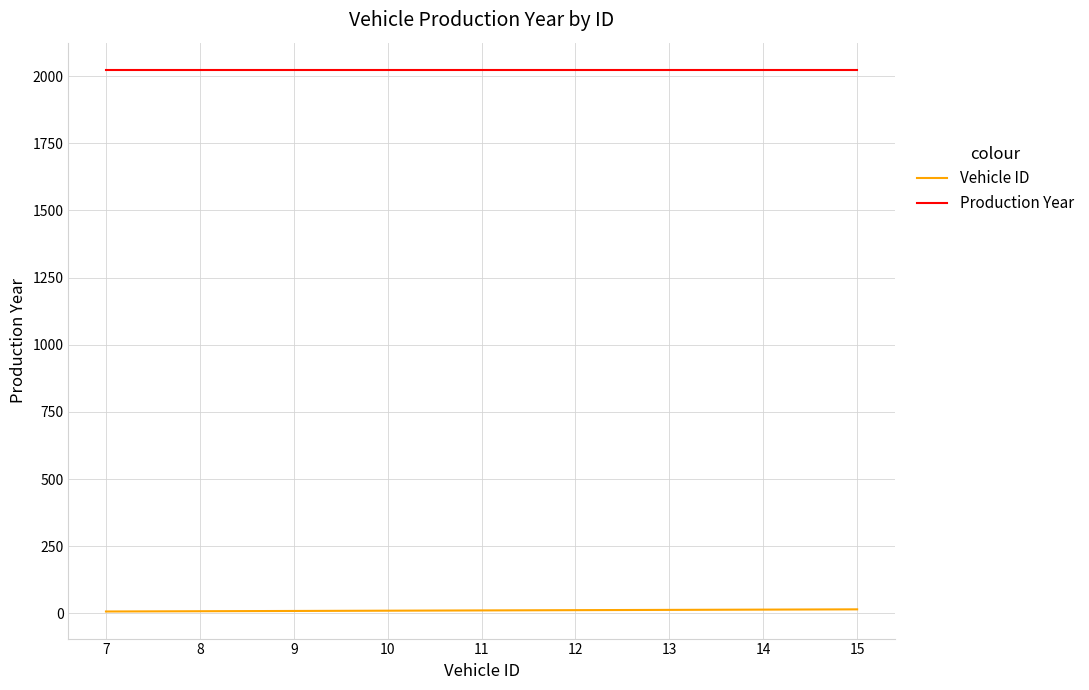

True or false: Vehicle ID and Production Year cross at least once.

False